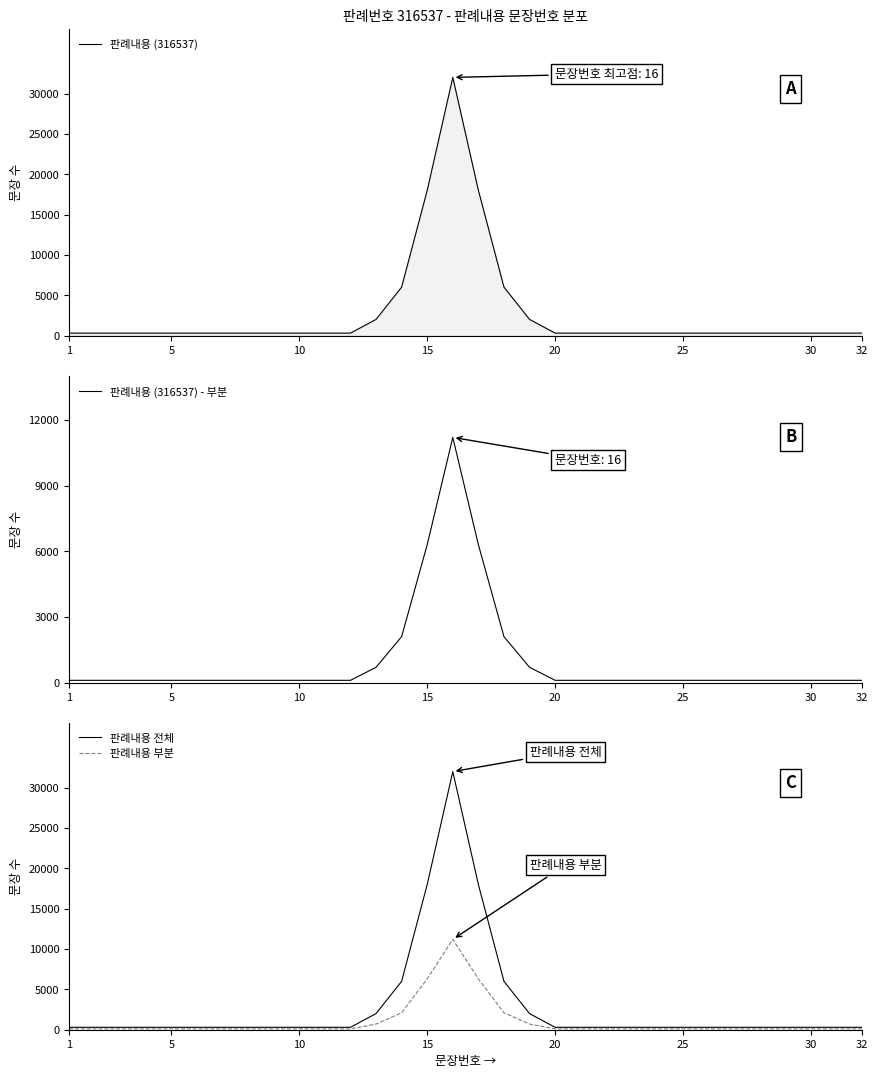

The 판례내용 전체 series shows 10.2 at 17. True or false?

False